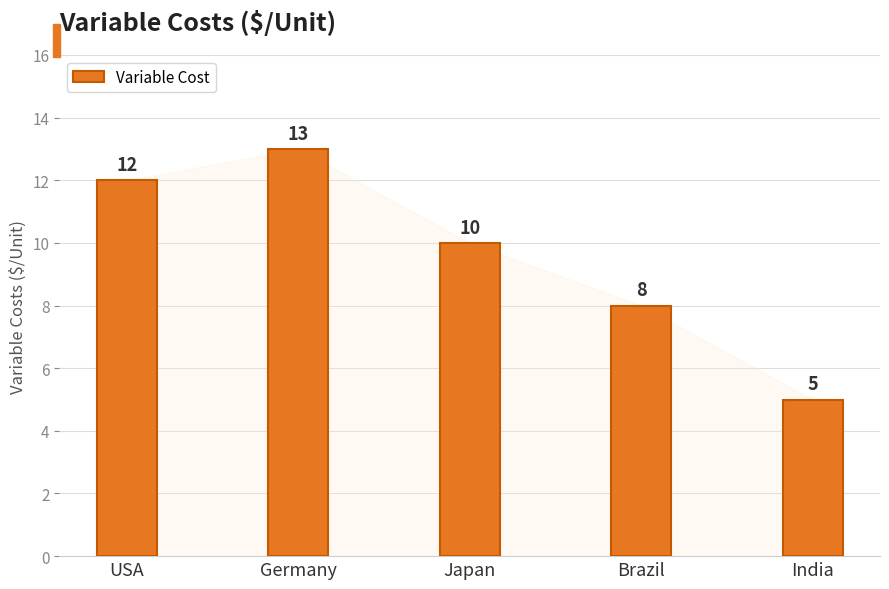

Is it true that the value at India is 5?

True